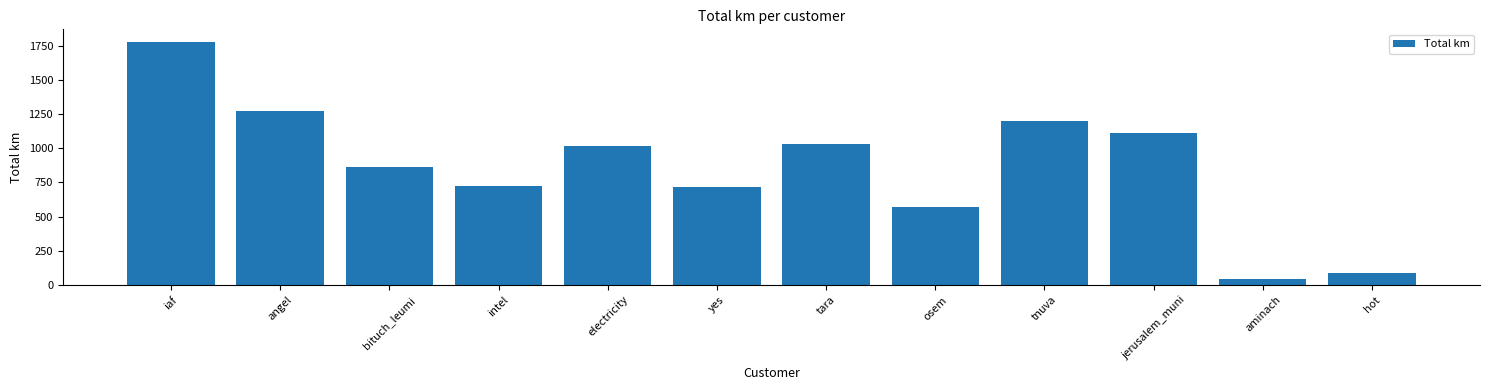

Count the number of values greater than 1018.

6